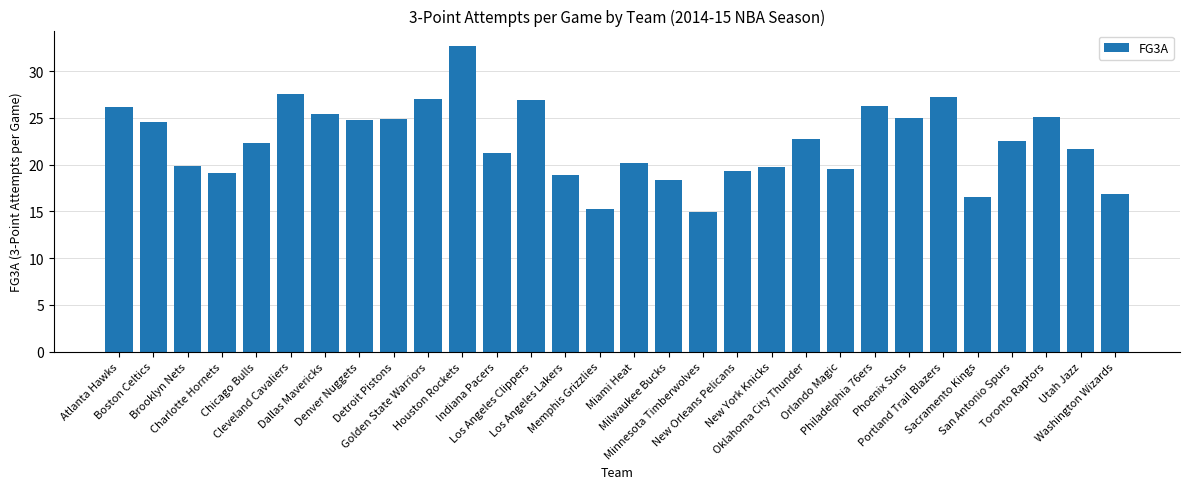

True or false: the data shows 8.1 at Minnesota Timberwolves.

False